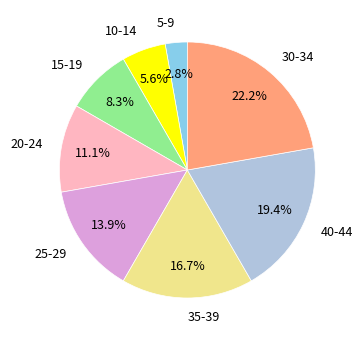

Which category has the biggest portion of the pie?

30-34